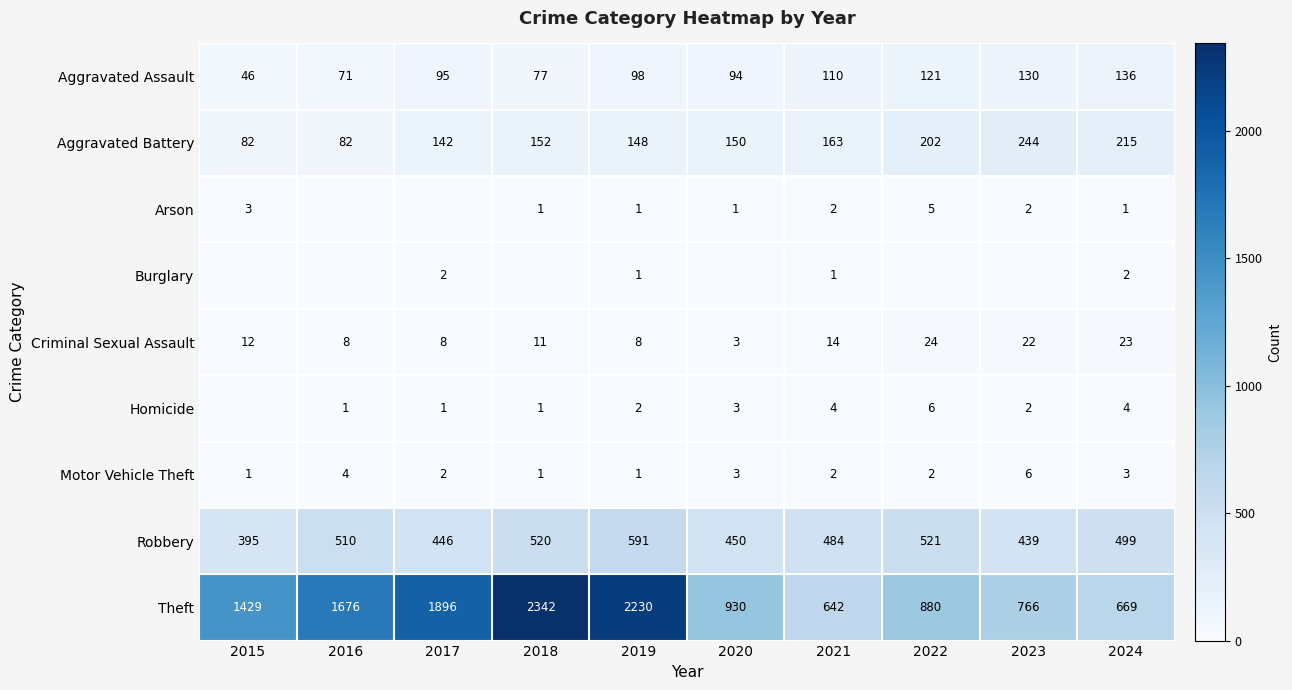

True or false: Aggravated Battery has a value of 296 at 2022.

False